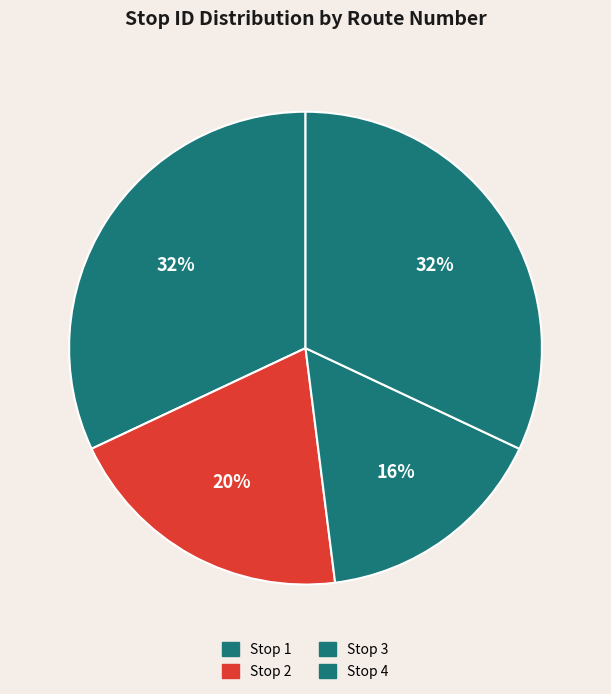

Count the number of slices in the pie.

4